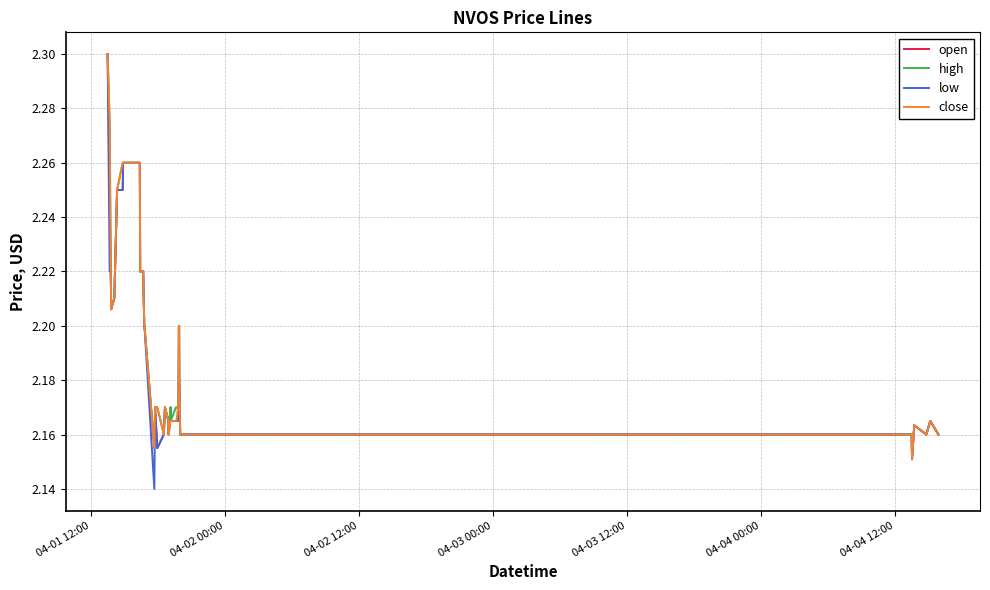

Which series has the largest range (max minus min)?

low